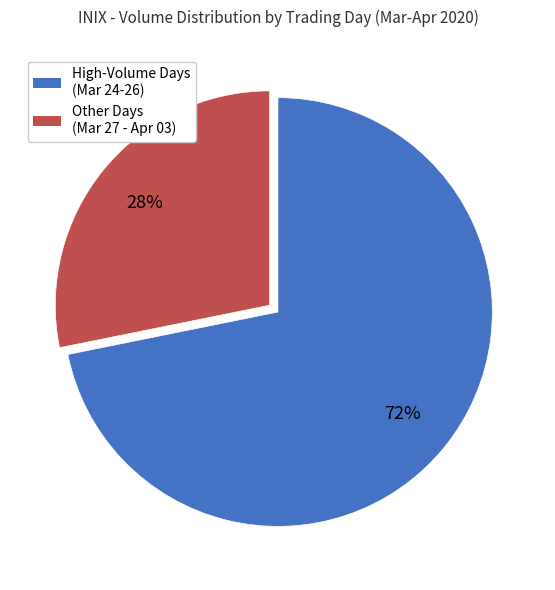

What is the smallest slice in the pie chart?

Other Days (Mar 27 - Apr 03)